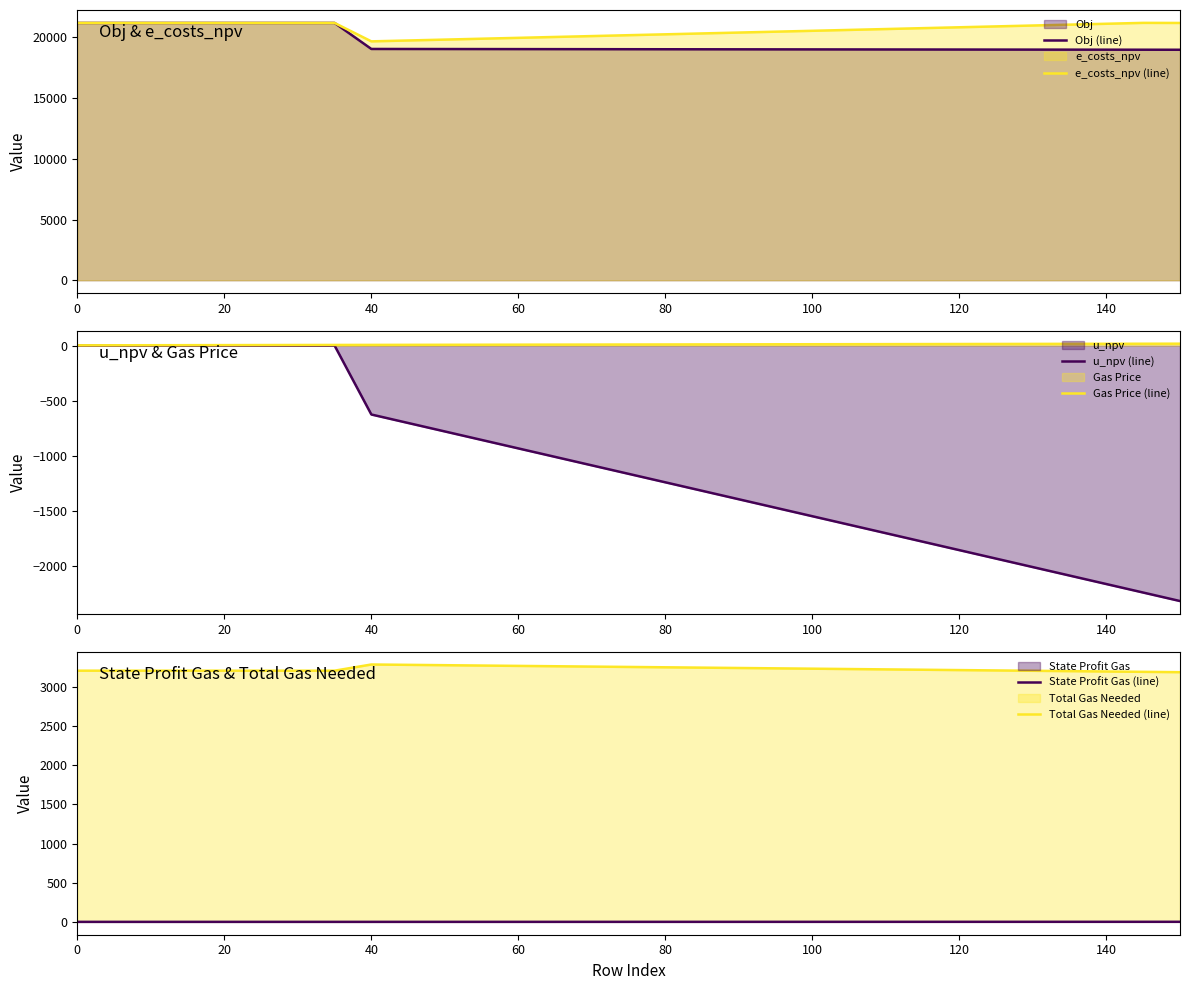

How many categories are shown in the chart?

31